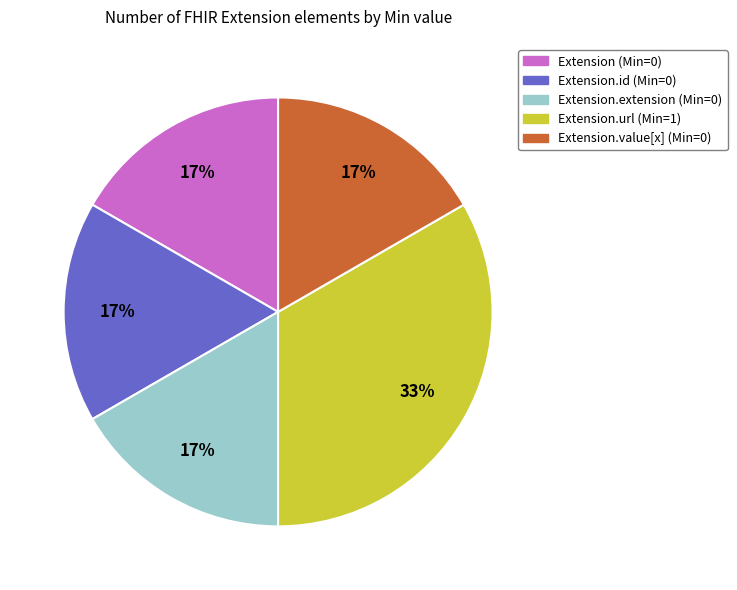

Count the number of slices in the pie.

5